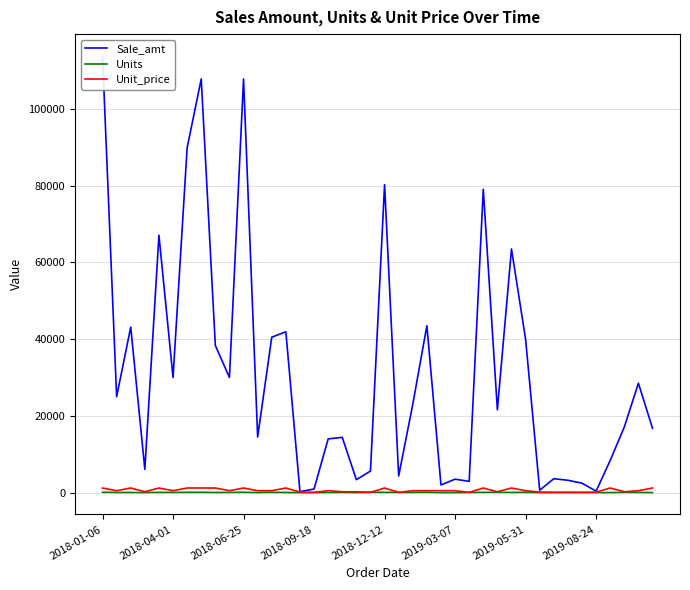

What is the difference between the maximum and minimum values in the Sale_amt series?

113560.0